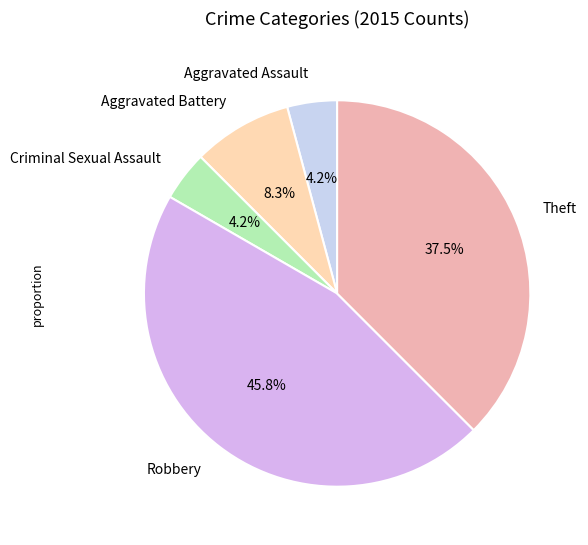

How many slices are in this pie chart?

5